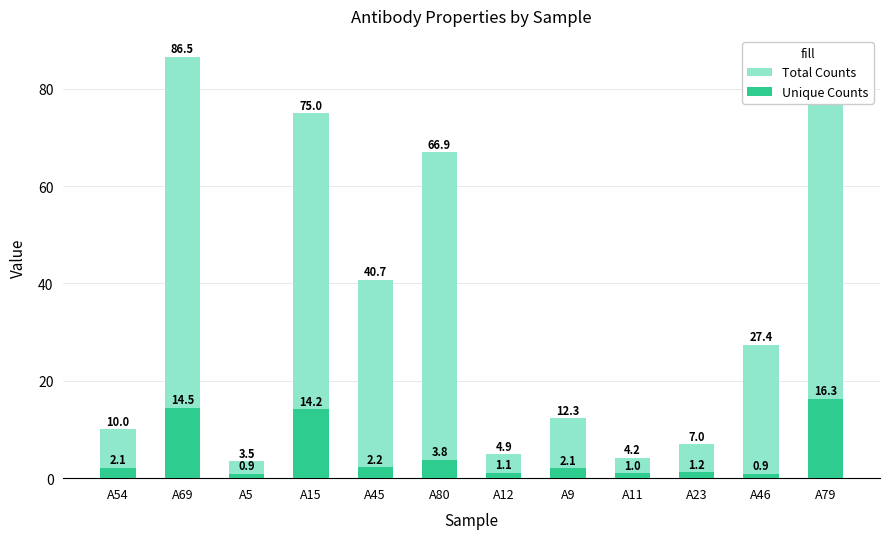

Rank the series at A79 from lowest to highest value.

Unique Counts, Total Counts